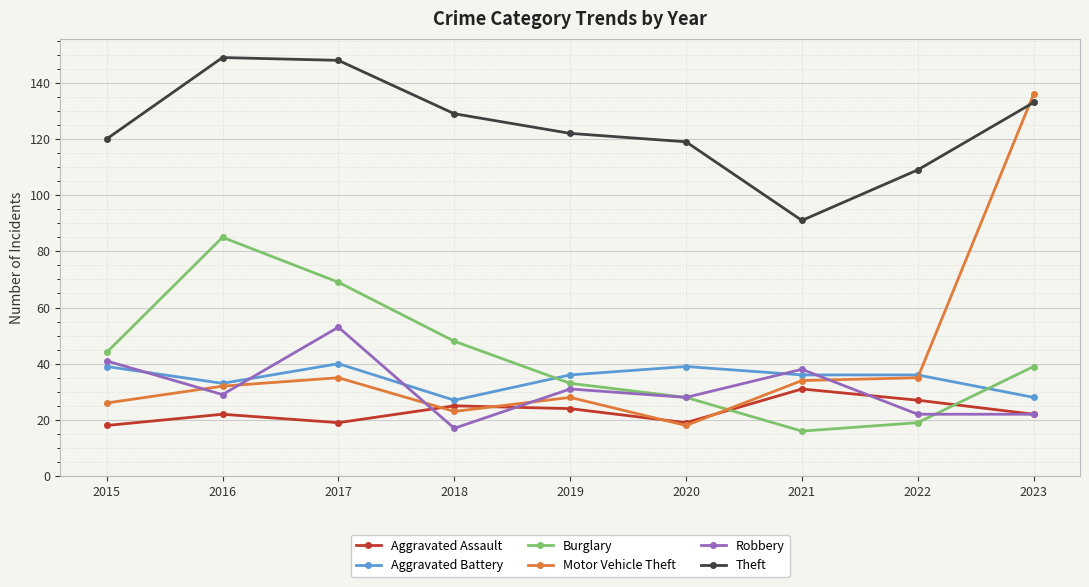

List the series in order of their peak value, lowest first.

Aggravated Assault, Aggravated Battery, Robbery, Burglary, Motor Vehicle Theft, Theft